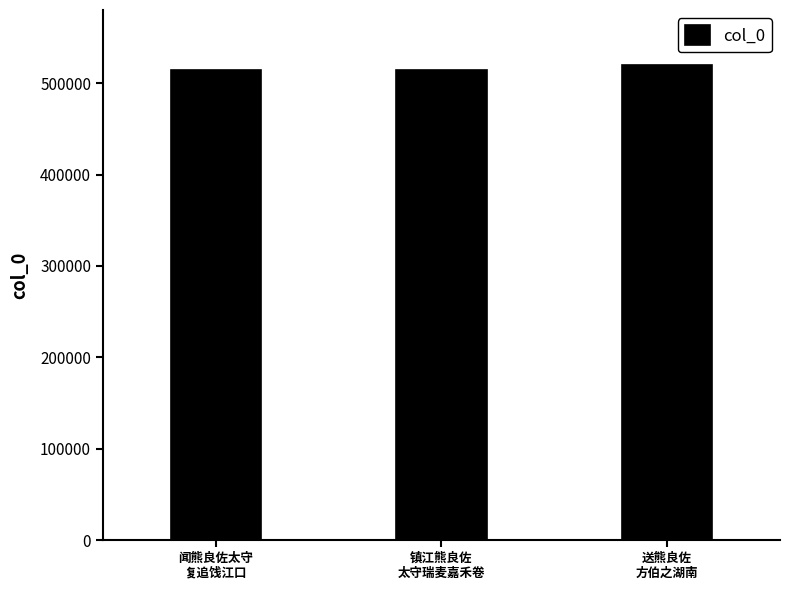

What is the sum of all values?

1548863